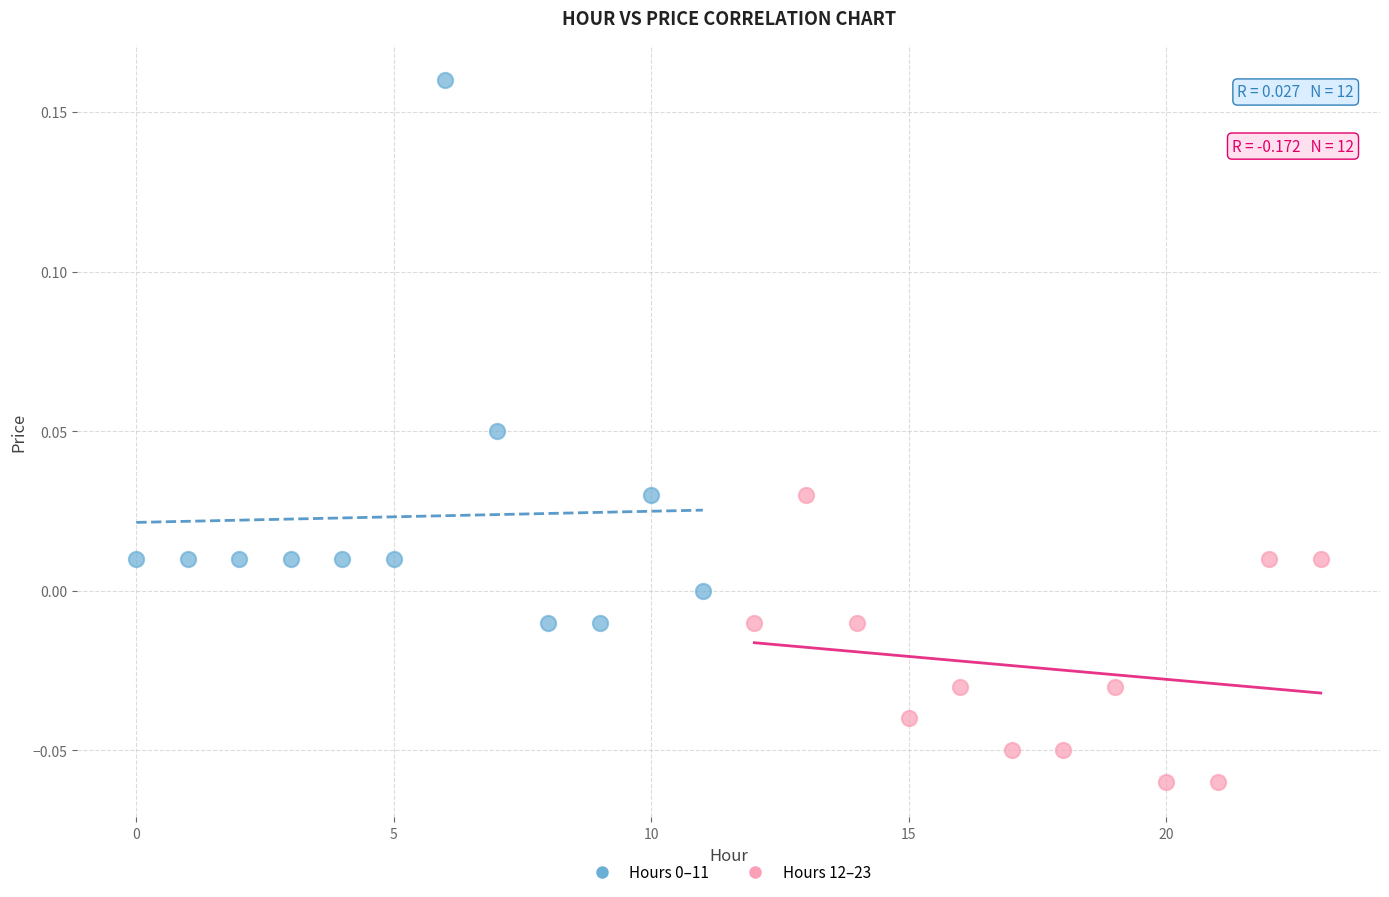

Which series reaches the minimum Y coordinate?

Hours 12–23